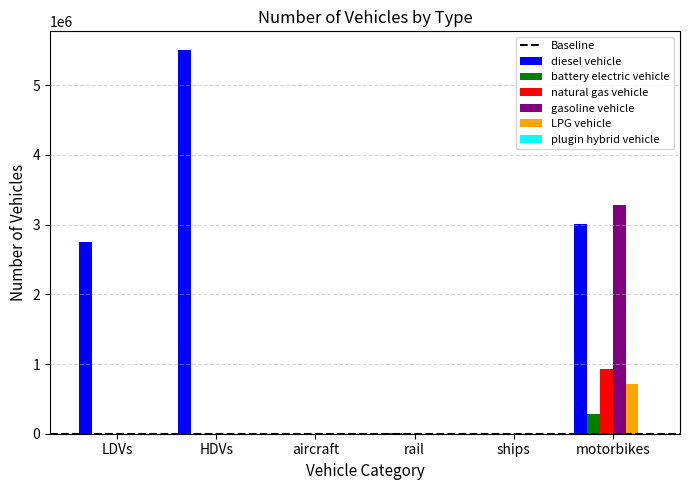

Which series has the largest total across all categories?

diesel vehicle